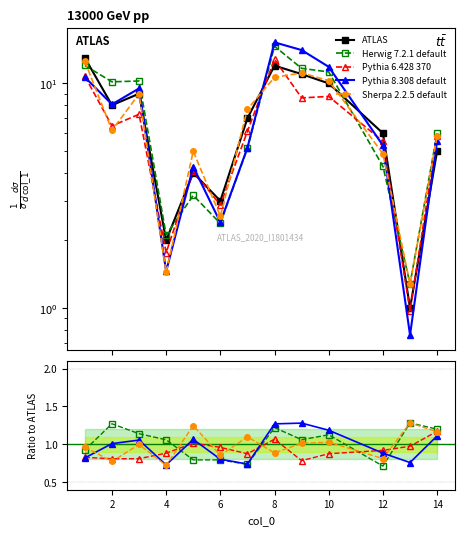

True or false: Sherpa 2.2.5 default and Herwig 7.2.1 default intersect in this chart.

True